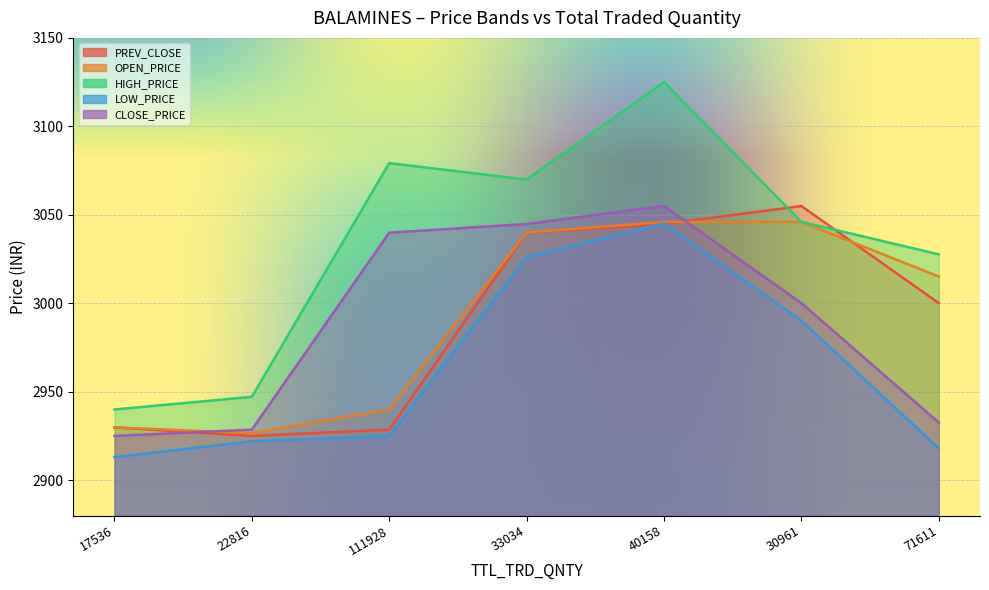

What is the difference between the maximum and second lowest values in the HIGH_PRICE series?

177.9